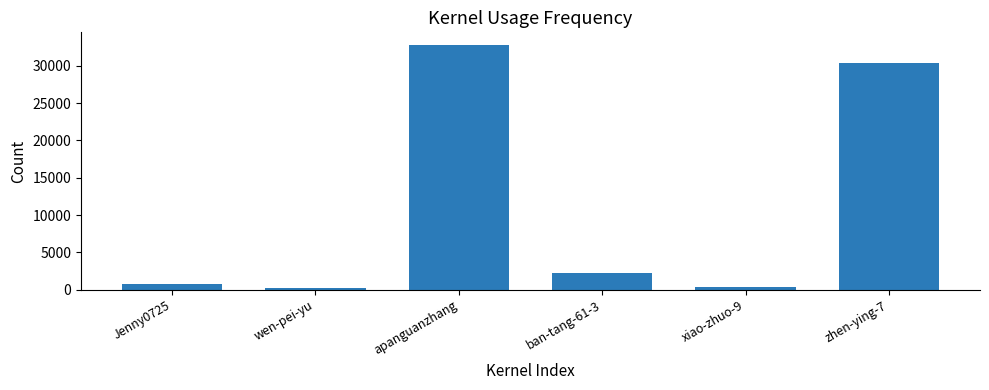

Reading right to left, extract all data points from this chart.

30322	392	2296	32854	168	757